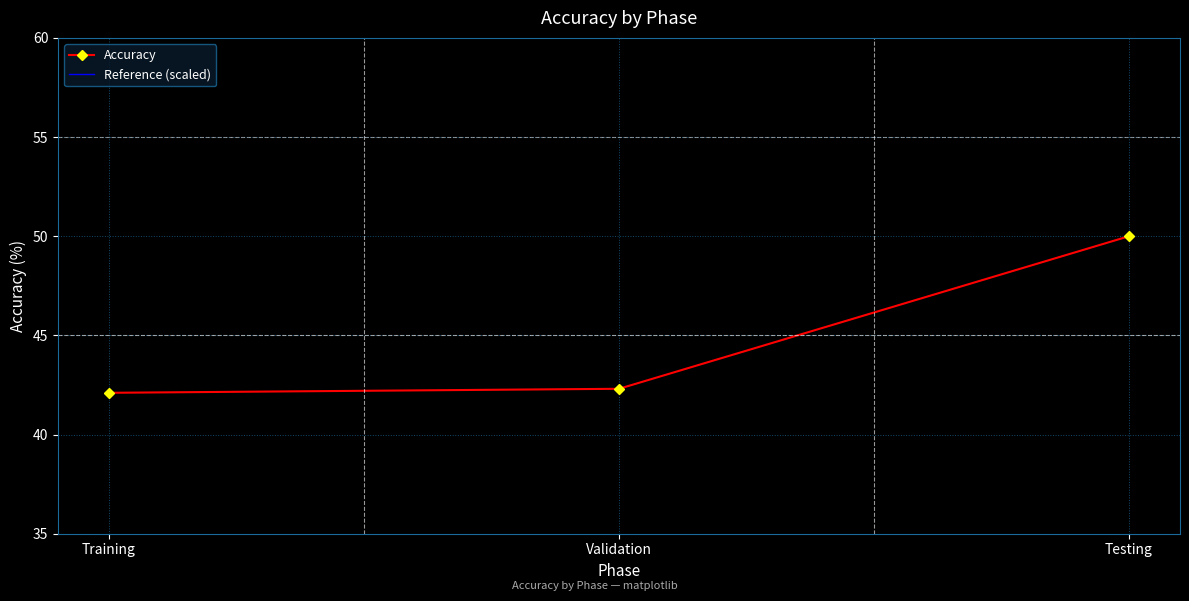

Which label corresponds to the smallest value in the chart?

Training